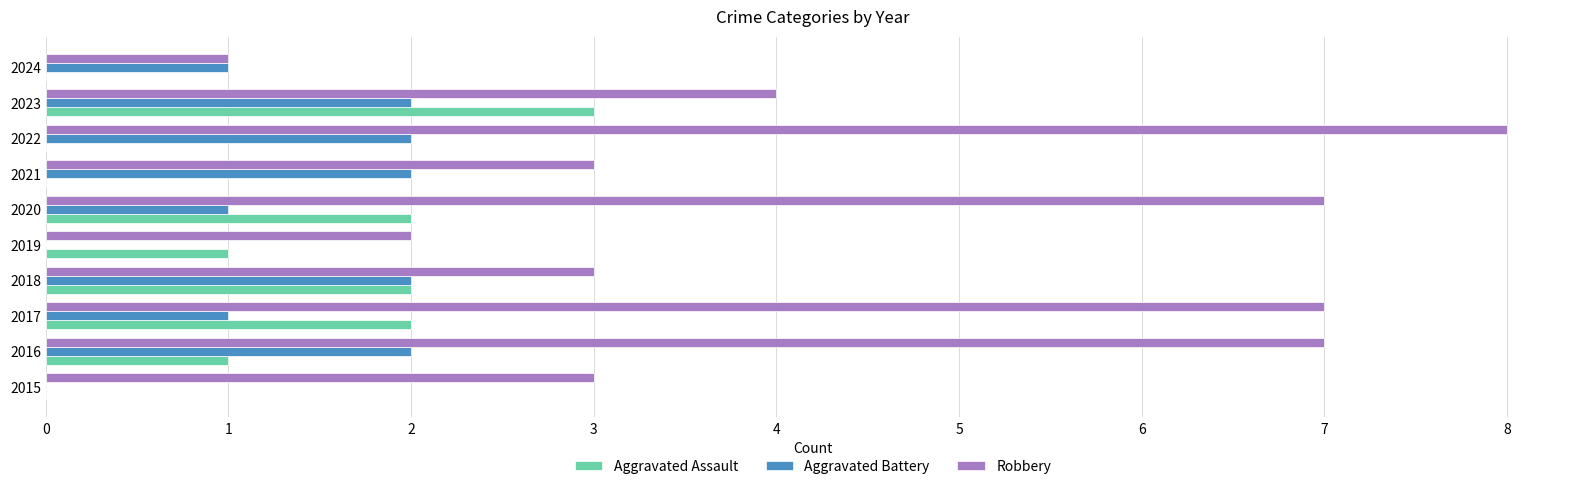

At which label does Robbery reach its peak?

2022